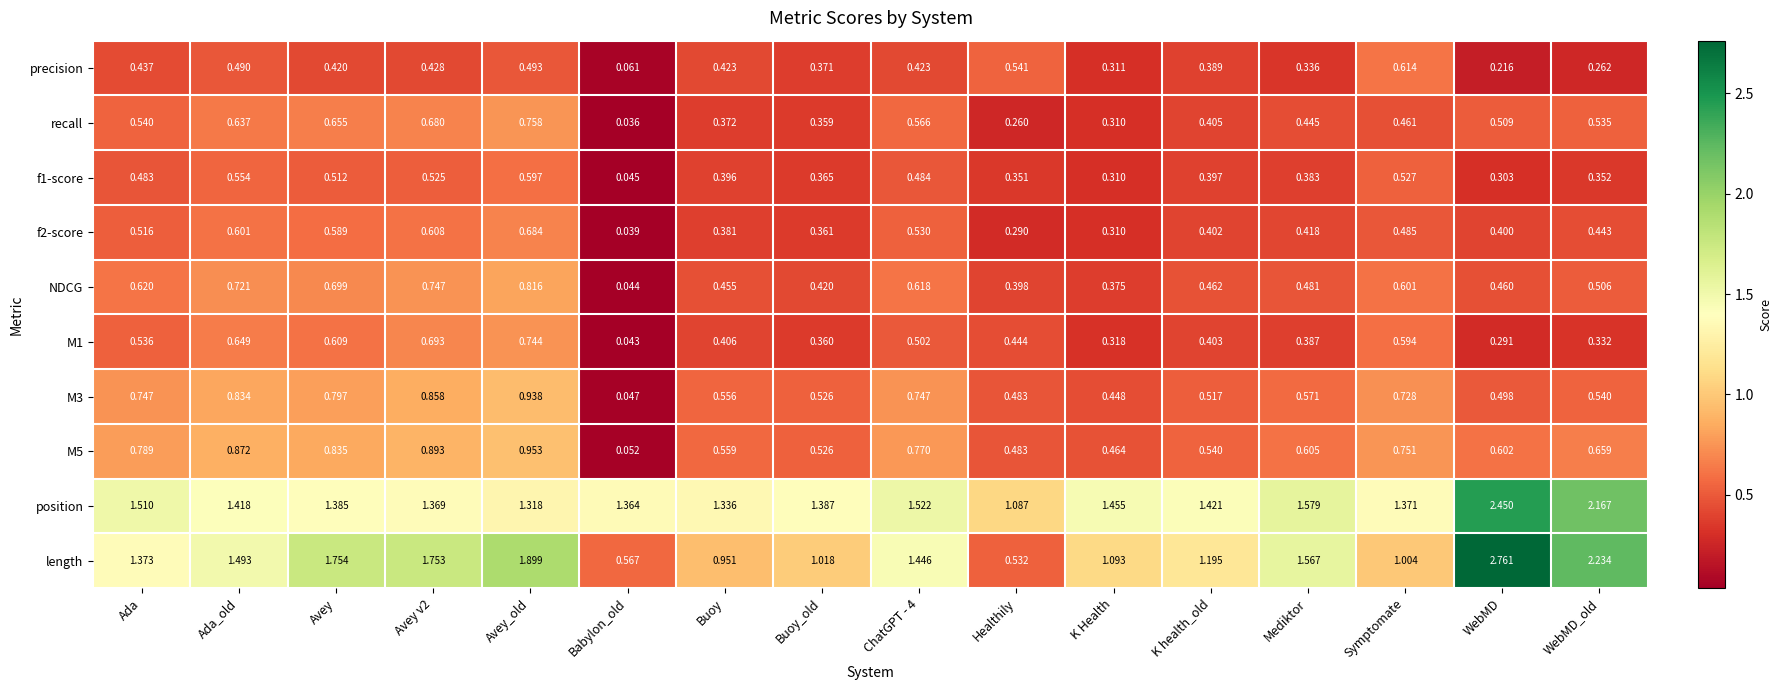

Where is length nearest to the value 1?

Symptomate